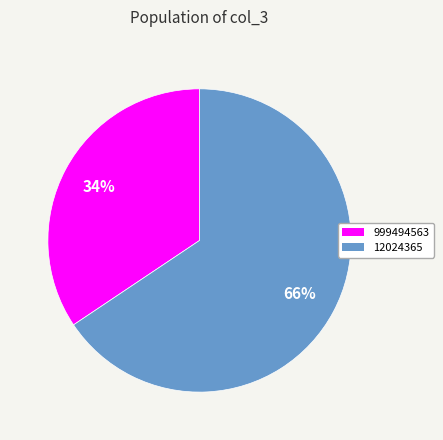

What is the largest slice in the pie chart?

12024365